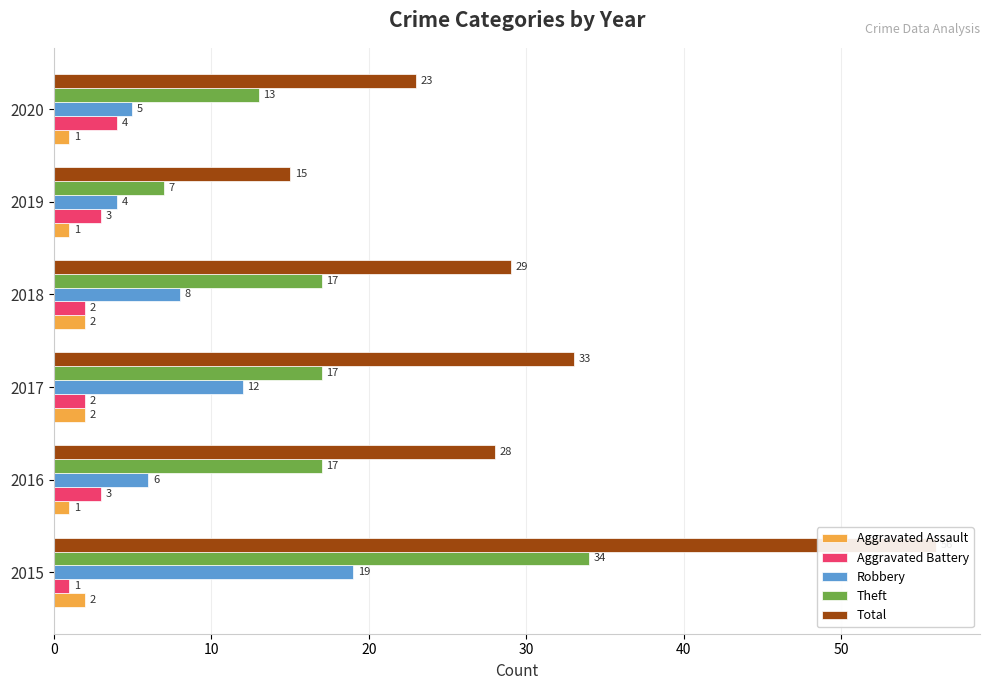

Which series has the largest range (max minus min)?

Total